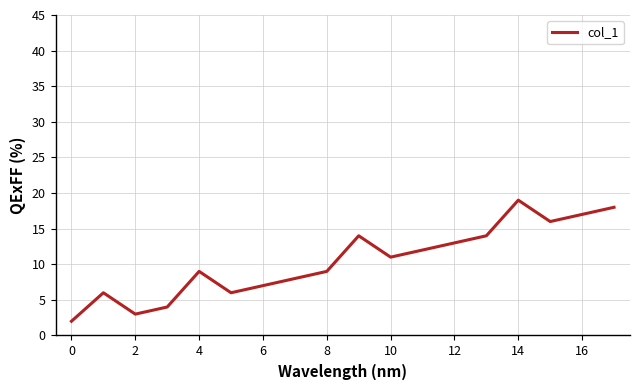

What is the greatest value displayed?

19